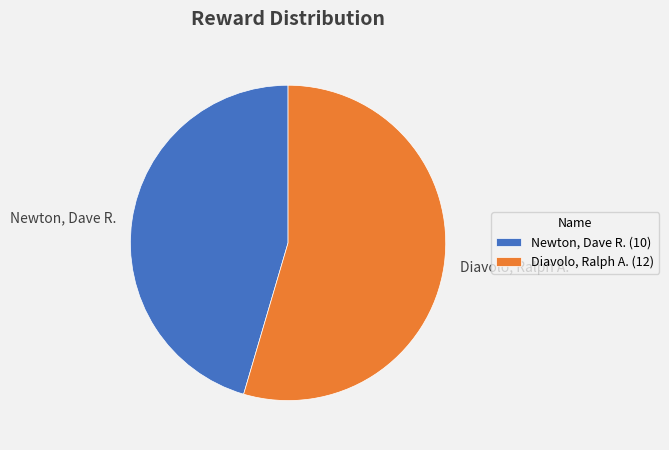

Combined, do Diavolo, Ralph A. and Newton, Dave R. account for over 50%?

Yes